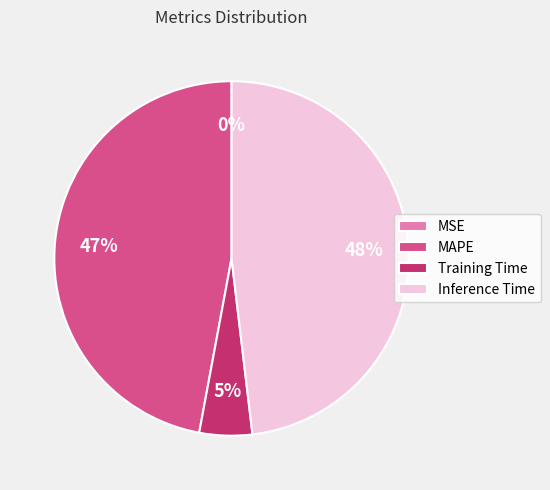

To the nearest percent, what is the difference between the largest and smallest slice percentages?

48%